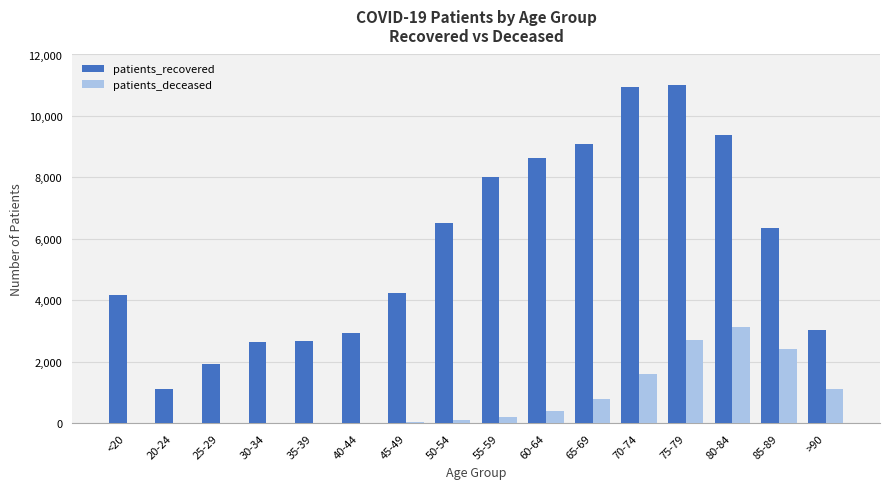

What is the sum of all patients_recovered values?

92697